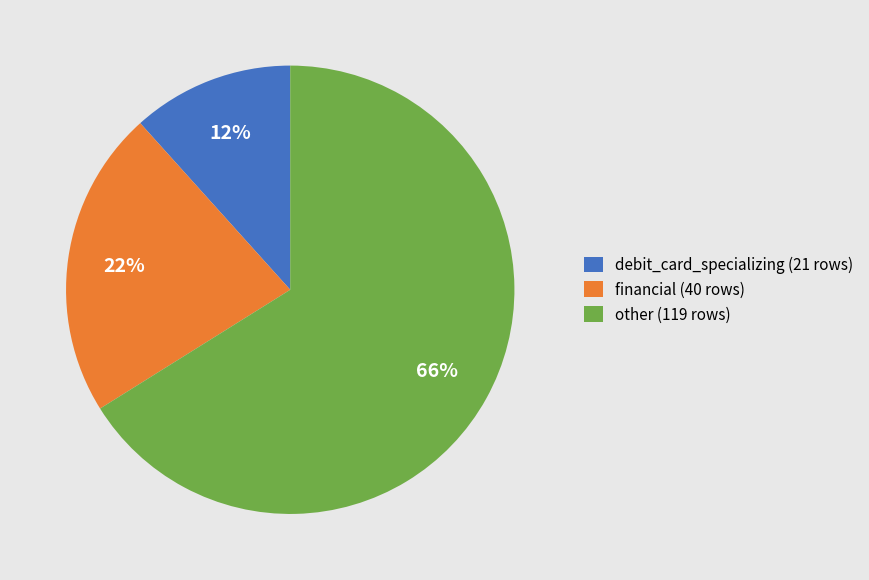

To the nearest percent, what is the difference between the largest and smallest slice percentages?

54%